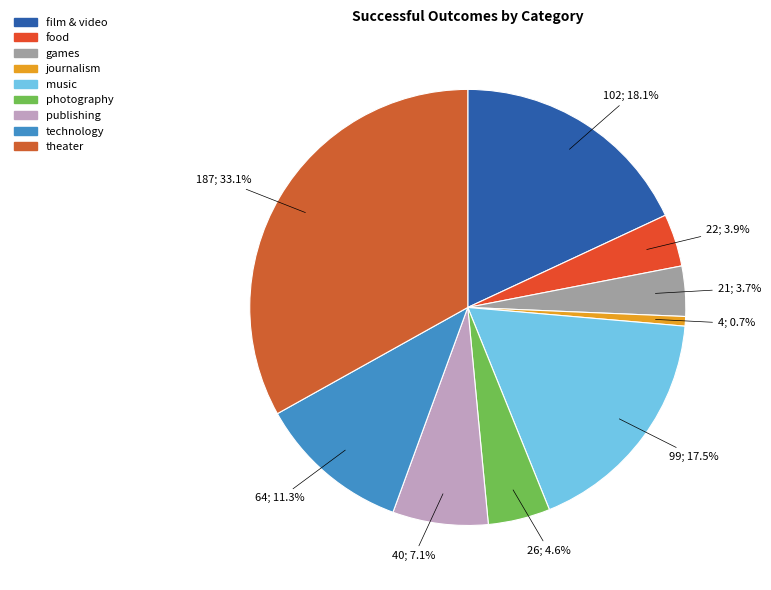

How many segments does this pie chart have?

9